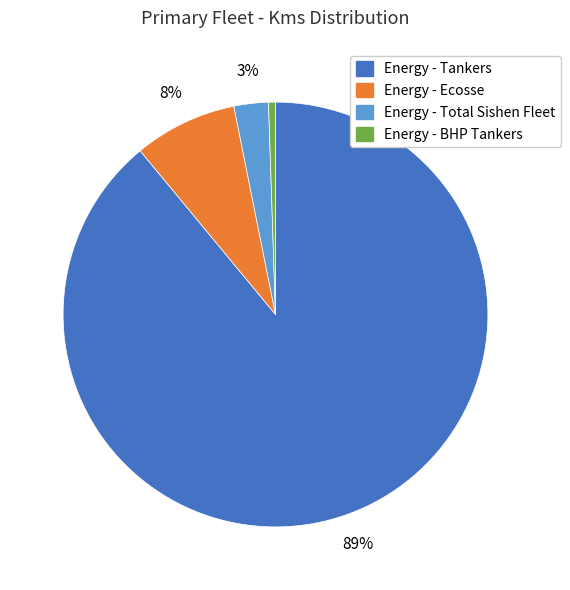

How many segments does this pie chart have?

4